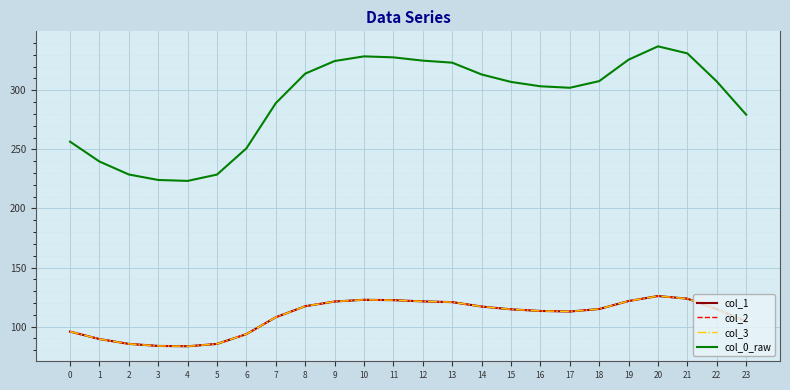

Does the chart have visible grid lines?

Yes